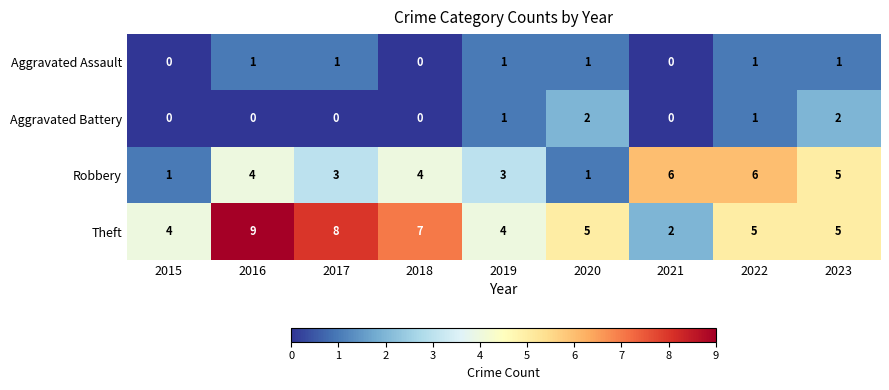

The Aggravated Battery series shows 0 at 2018. True or false?

True